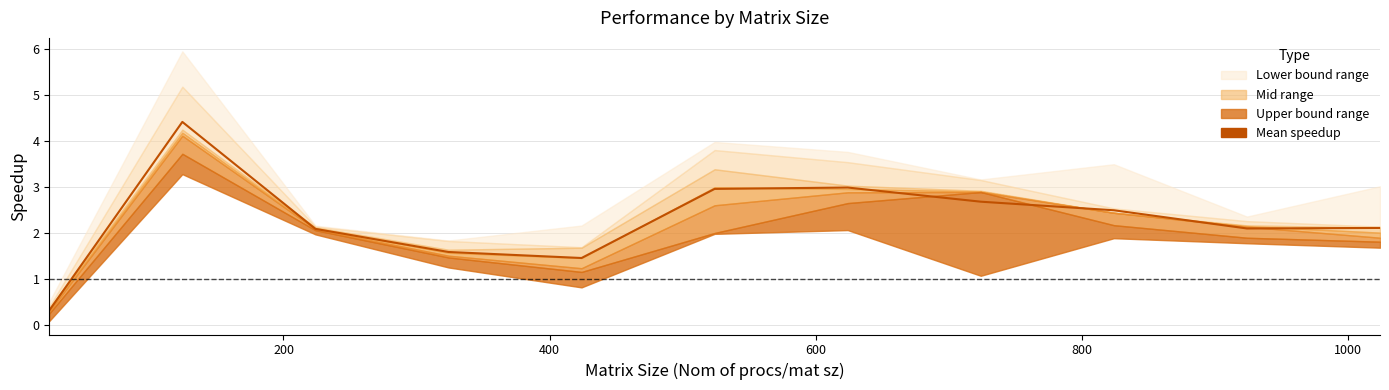

What is the average value?

2.3